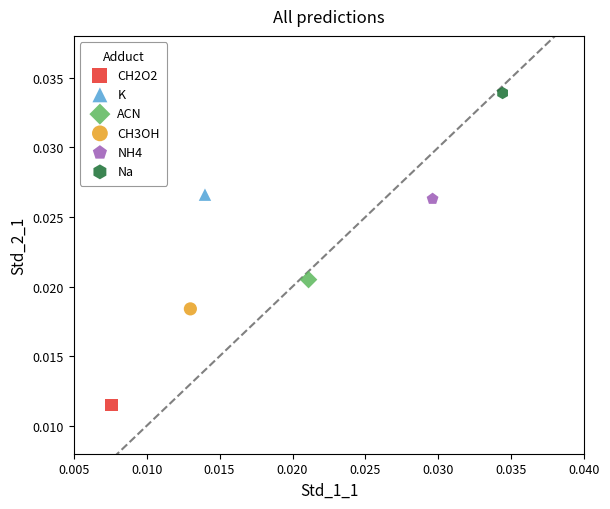

Which series reaches the minimum Y coordinate?

CH2O2